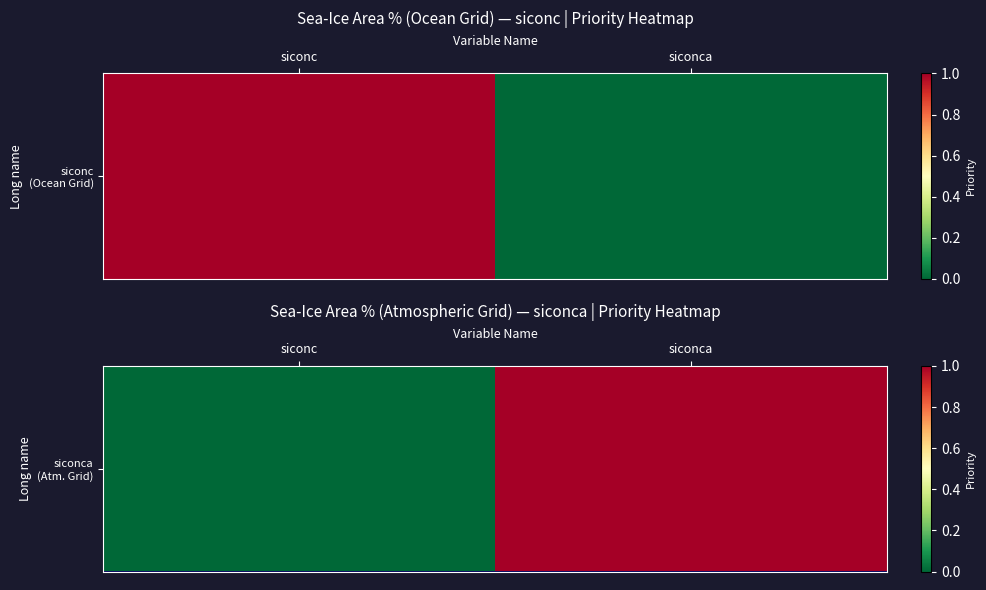

Between siconc and siconca, which is larger?

siconca